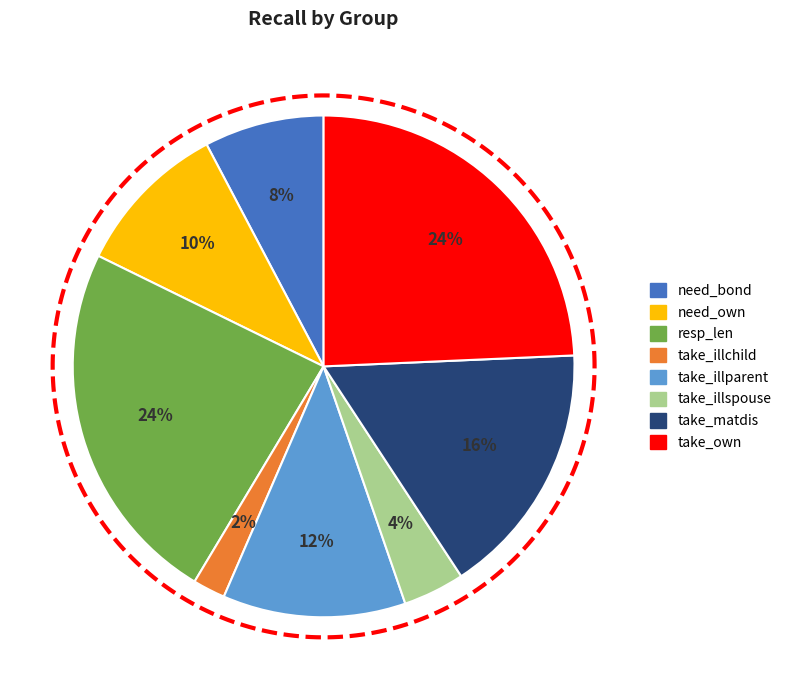

Between take_own and need_bond, which is larger?

take_own